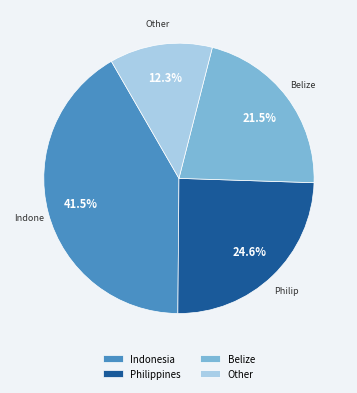

Which slice is the largest?

Indonesia